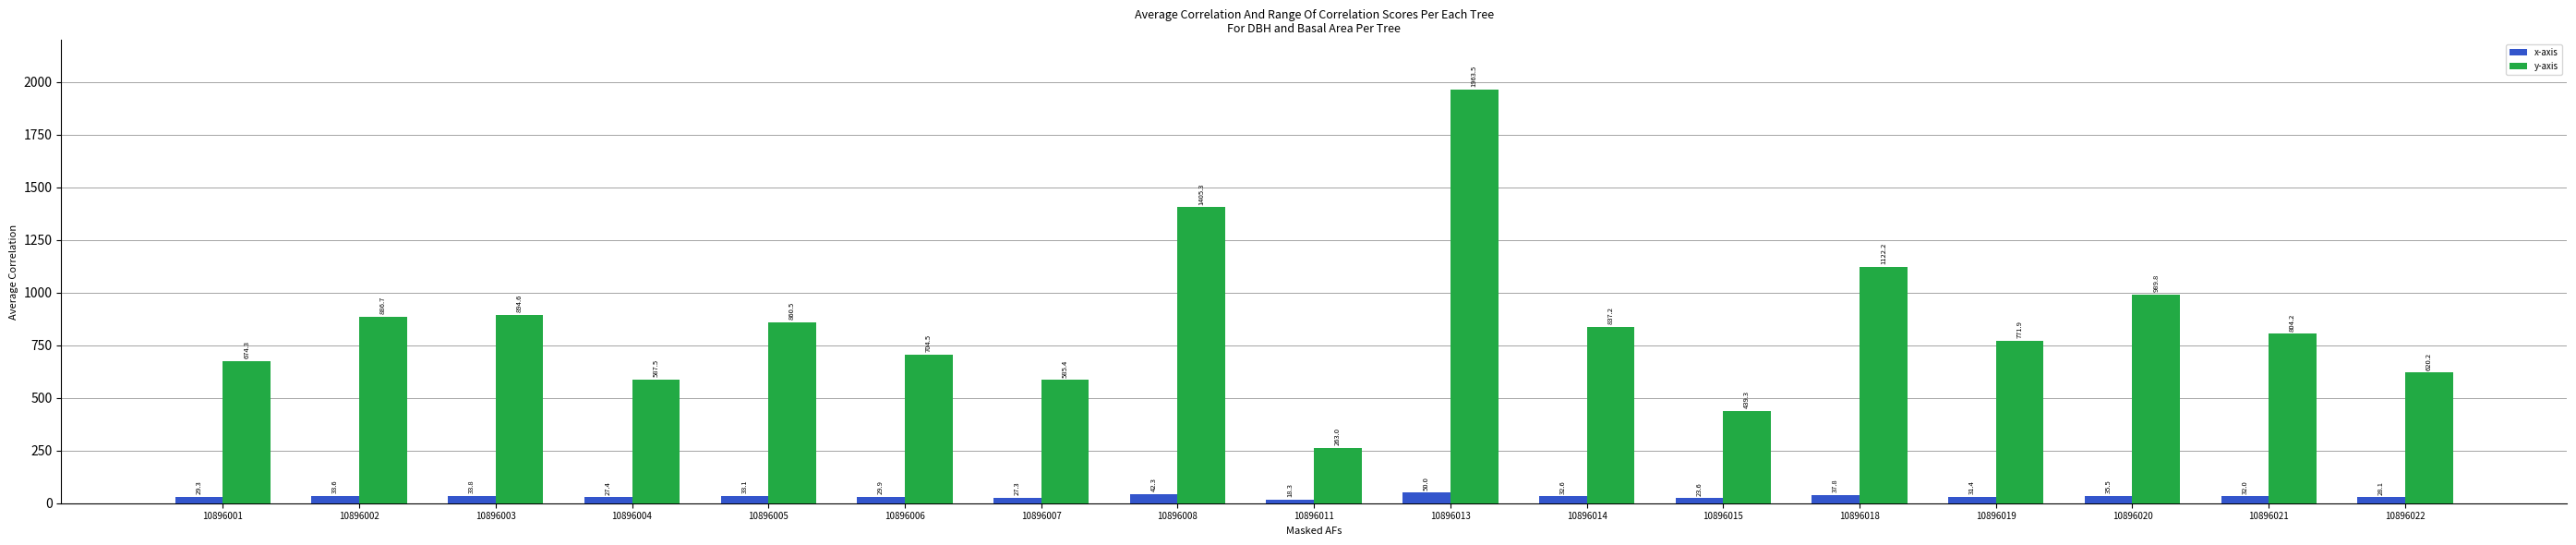

Which series has the widest spread of values?

y-axis